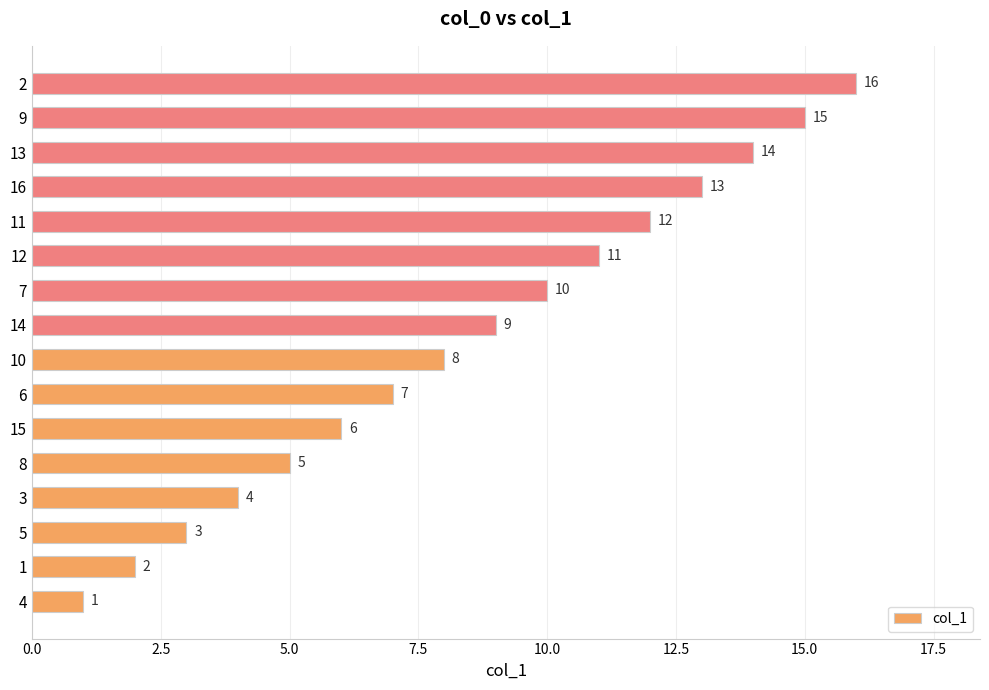

What is the difference between the maximum and minimum values?

15